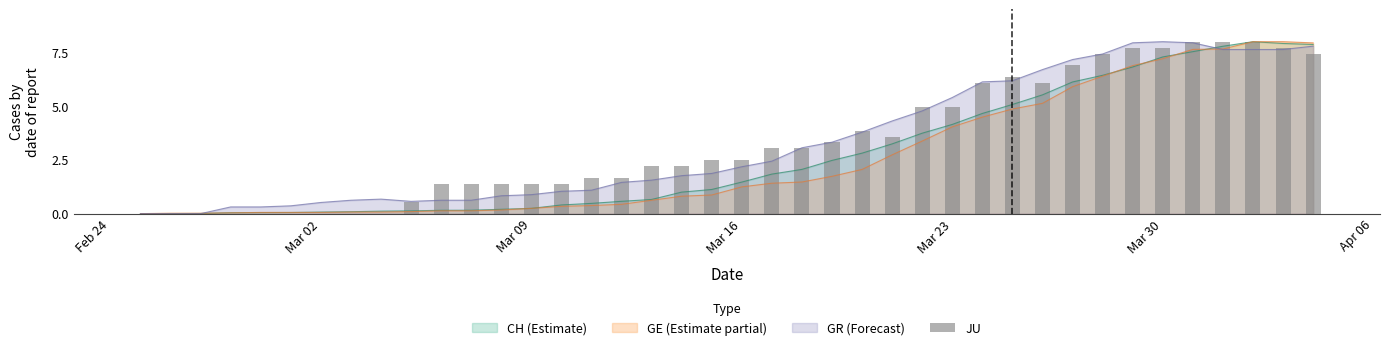

Reading left to right, transcribe all the data shown in this chart.

0.0	0.0	0.0	0.0	0.0	0.0	0.0	0.0	0.0	0.6	1.4	1.4	1.4	1.4	1.4	1.7	1.7	2.2	2.2	2.5	2.5	3.0	3.0	3.3	3.9	3.6	5.0	5.0	6.1	6.3	6.1	6.9	7.4	7.7	7.7	8.0	8.0	8.0	7.7	7.4